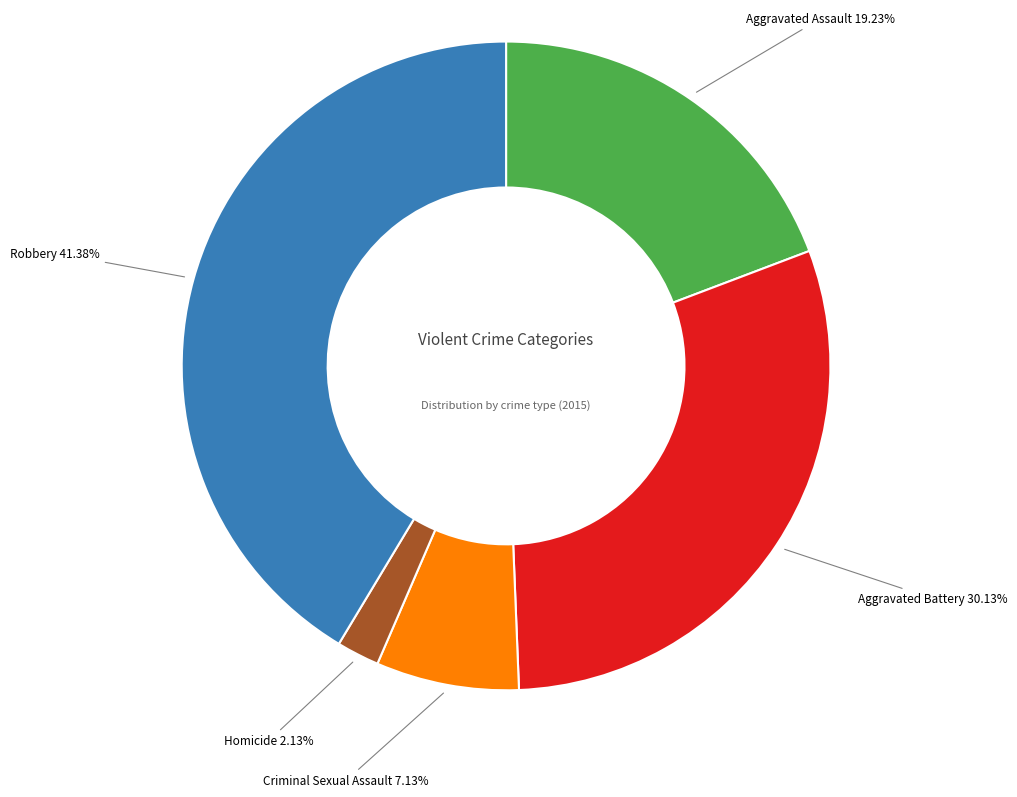

Is it true that Criminal Sexual Assault is 1% of the pie?

False